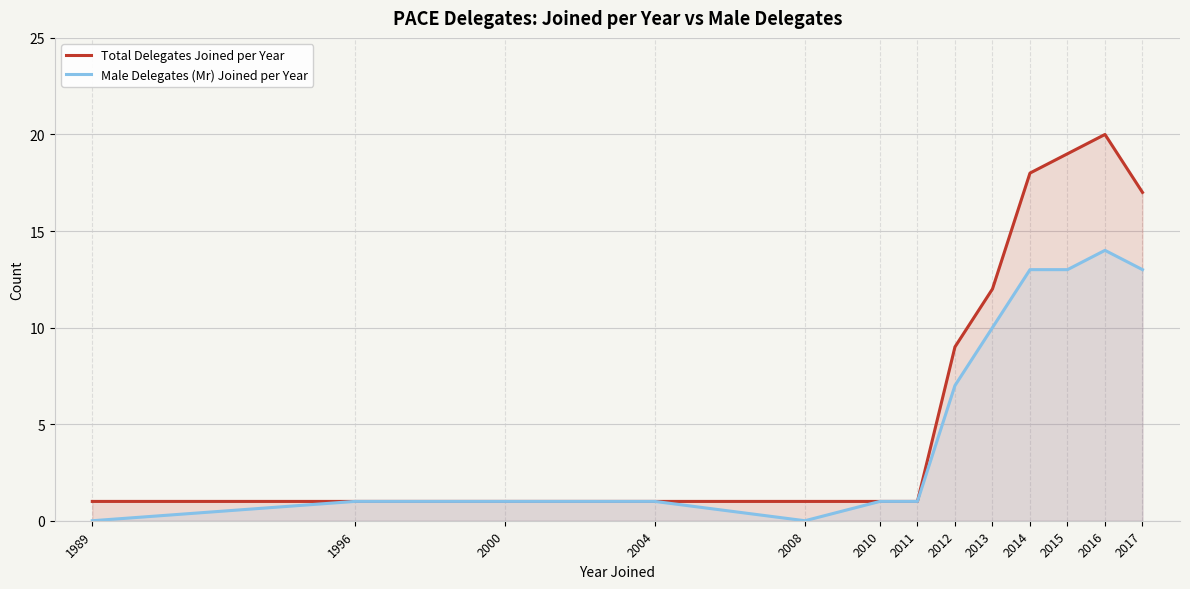

Is it true that Total Delegates Joined per Year equals 16 at 2013?

False